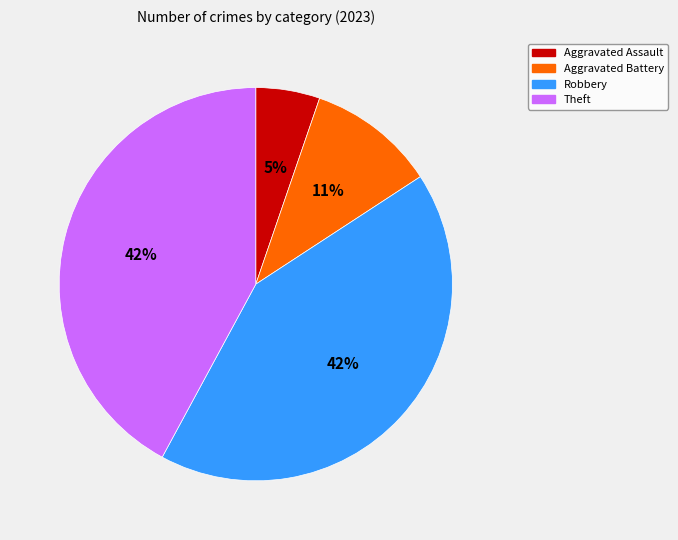

Count the number of slices in the pie.

4